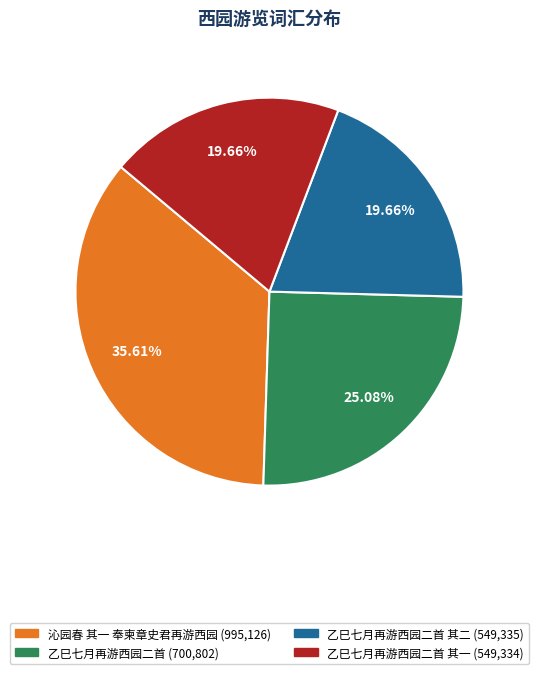

Does any single category account for the majority?

No